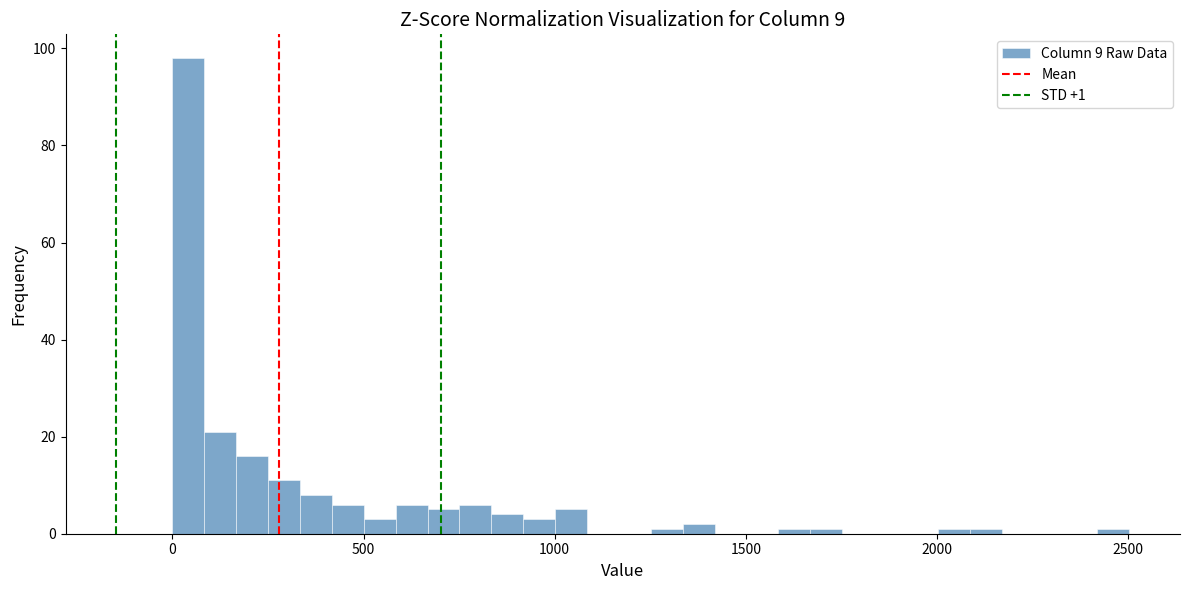

Around what value on the x-axis is the tallest bar? Give the approximate position of its centre, as read against the axis.

50